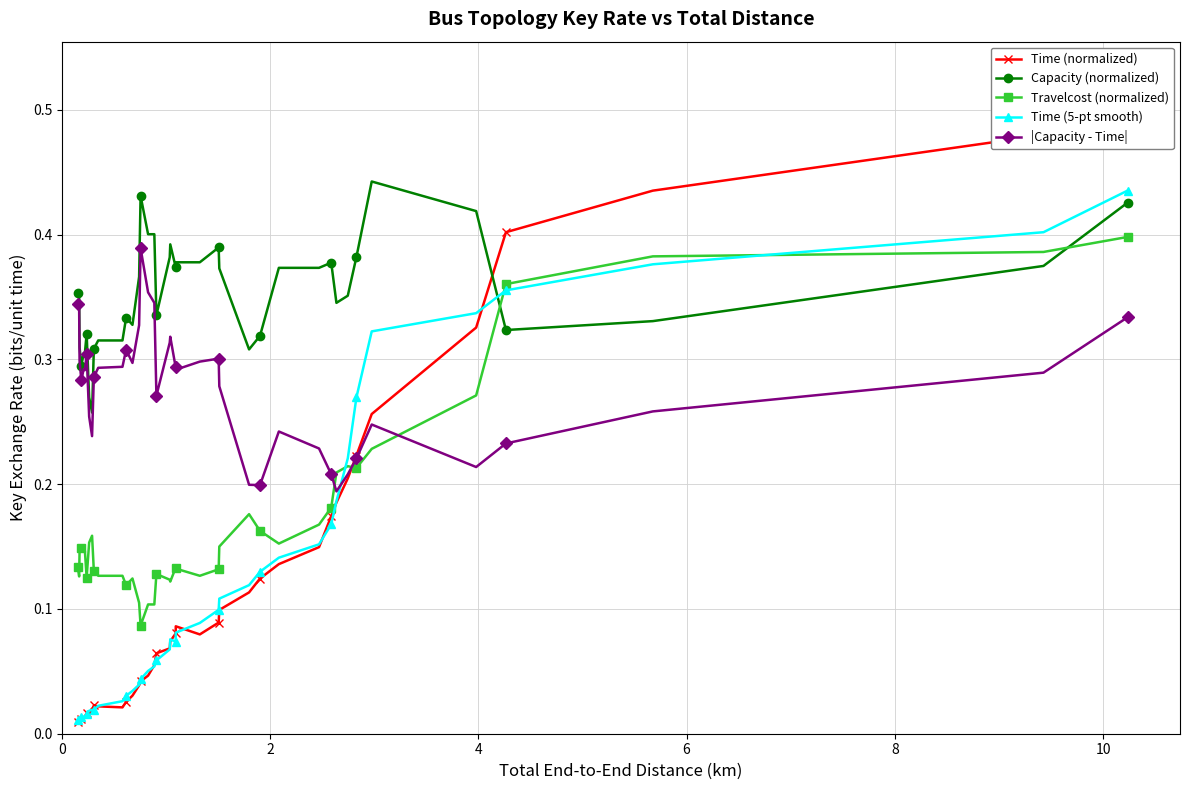

What are all the series names shown in the legend?

Time (normalized), Capacity (normalized), Travelcost (normalized), Time (5-pt smooth), |Capacity - Time|